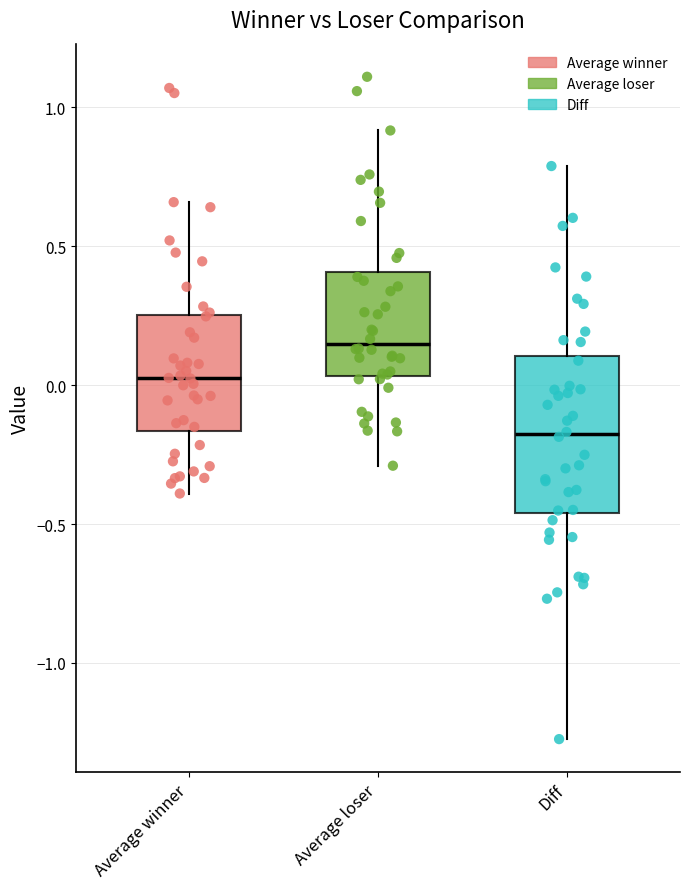

Comparing the boxes themselves (not the whiskers), which one is the tallest?

Diff